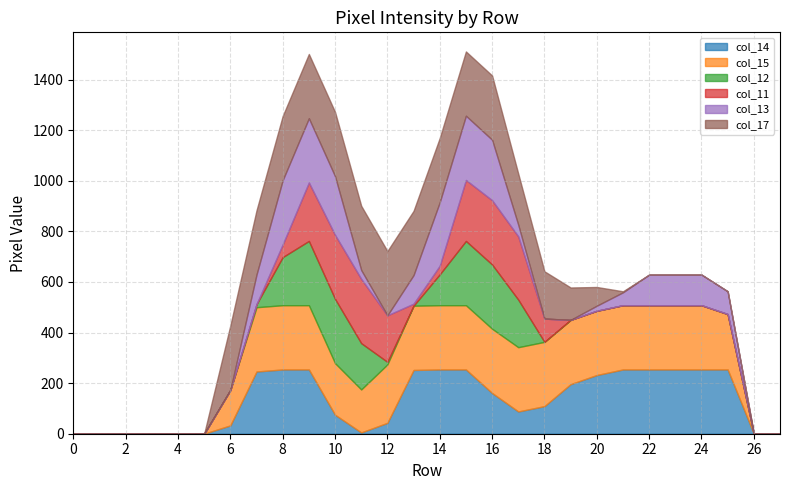

What are all the series names shown in the legend?

col_14, col_15, col_12, col_11, col_13, col_17